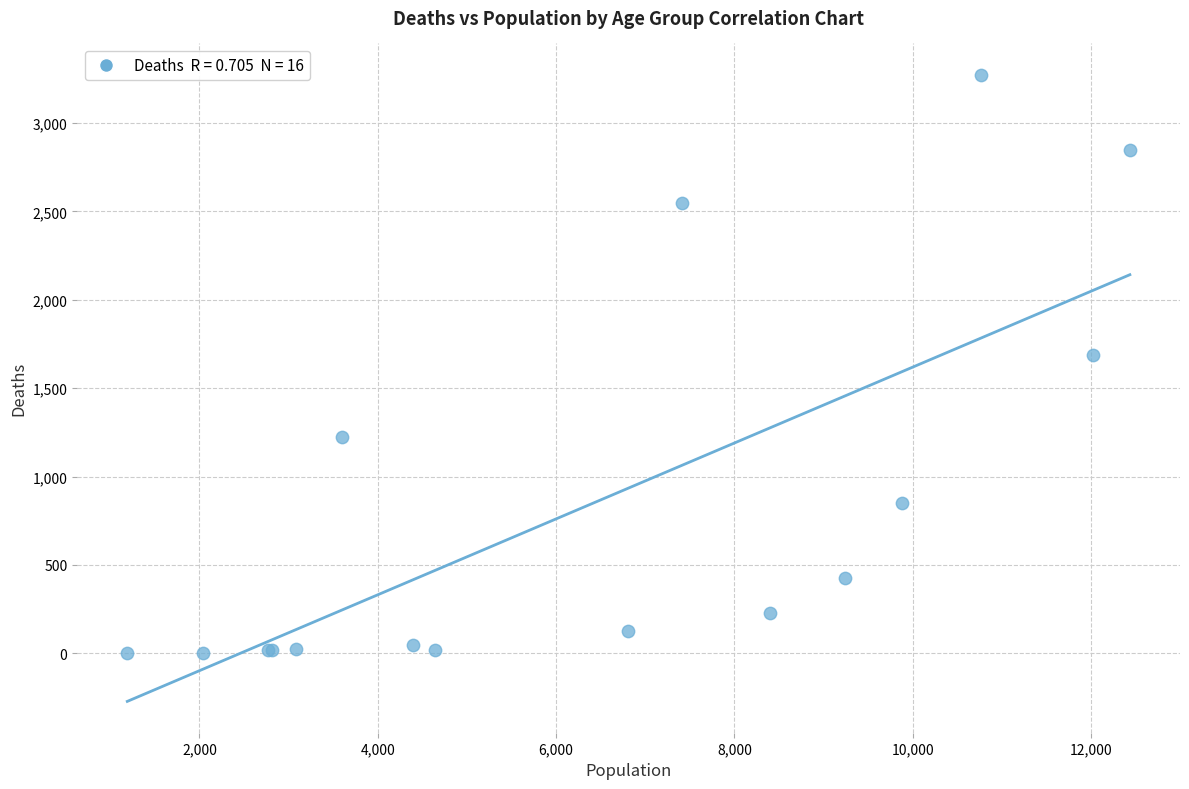

What Y value in the scatter plot is closest to 1638?

1690